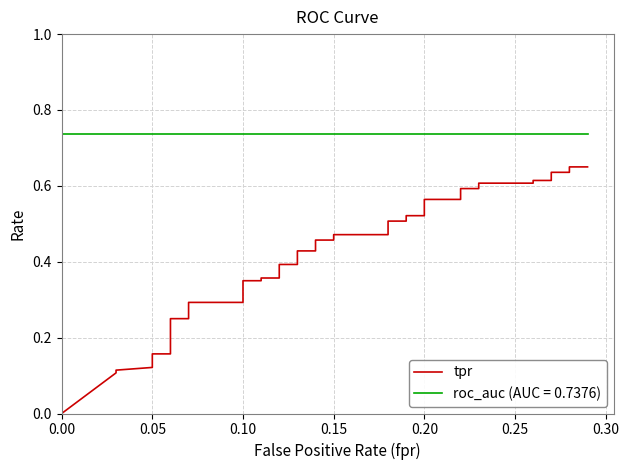

What is the label of the 39th point from the right?

0.05